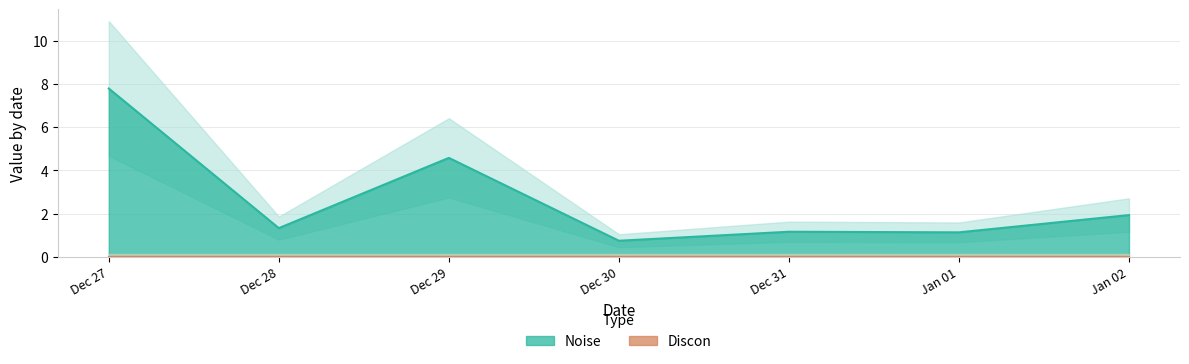

What is the minimum value for Noise?

0.8